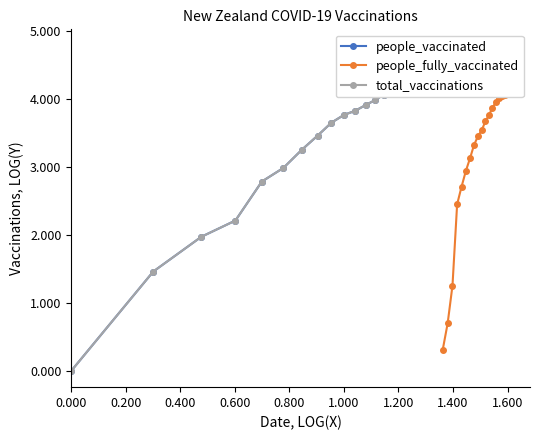

What is the label of the 8th point from the left?

1.400